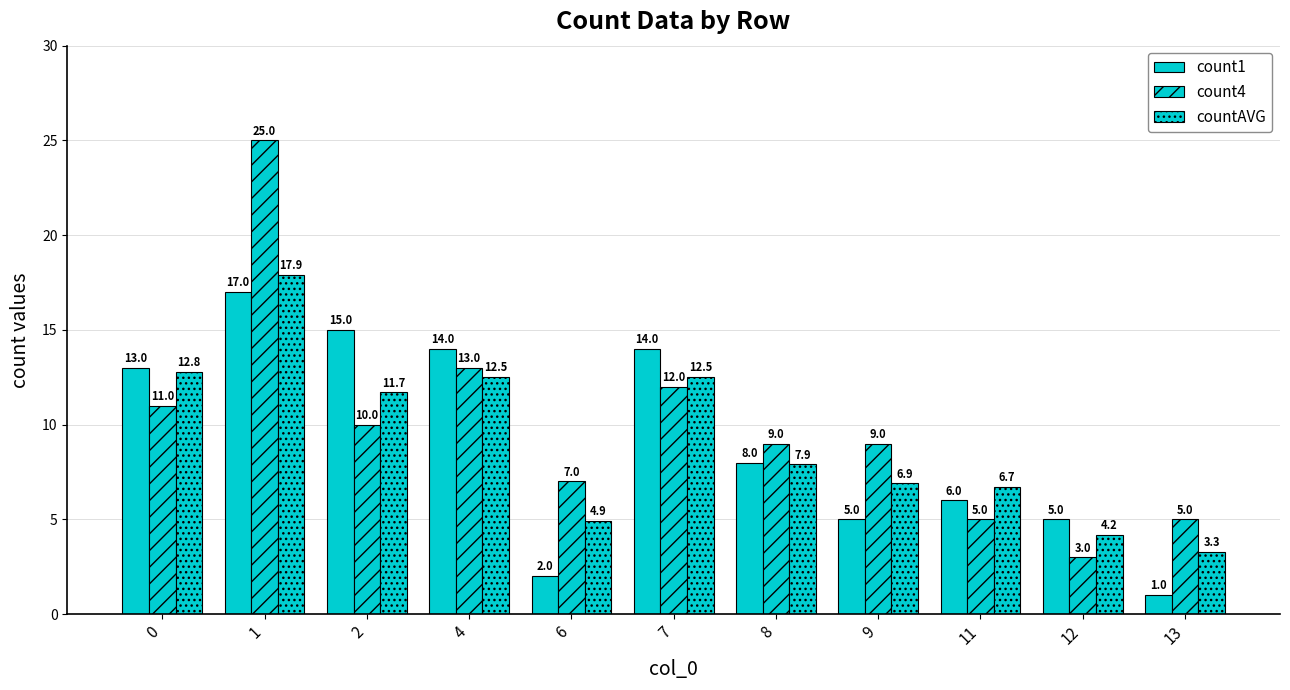

What is the average value of the count1 series?

9.1